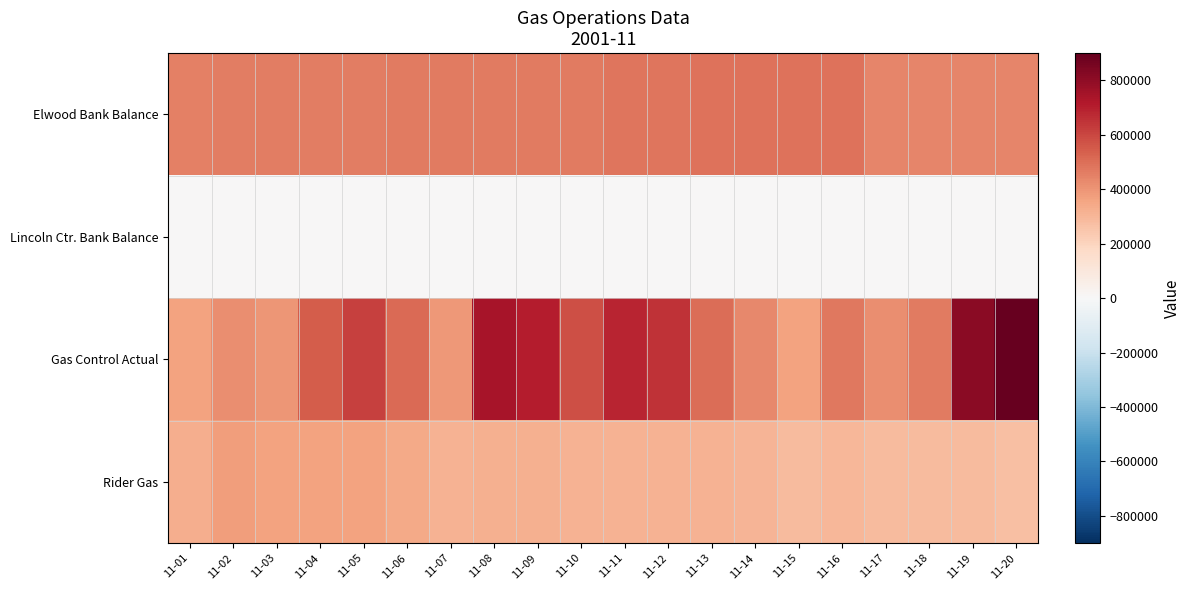

Reading left to right, what are all the values shown in this chart?

Elwood Bank Balance: 11-01=455527	11-02=460527	11-03=460527	11-04=460527	11-05=460527	11-06=465527	11-07=465527	11-08=470527	11-09=470527	11-10=470527	11-11=480527	11-12=484925	11-13=489925	11-14=489925	11-15=489925	11-16=489925	11-17=436959	11-18=436959	11-19=436959	11-20=436959
Lincoln Ctr. Bank Balance: 11-01=0	11-02=0	11-03=0	11-04=0	11-05=0	11-06=0	11-07=0	11-08=0	11-09=0	11-10=0	11-11=0	11-12=0	11-13=0	11-14=0	11-15=0	11-16=0	11-17=0	11-18=0	11-19=0	11-20=0
Gas Control Actual: 11-01=364453	11-02=419919	11-03=396329	11-04=544711	11-05=616642	11-06=509446	11-07=388546	11-08=744000	11-09=704605	11-10=583519	11-11=683517	11-12=649321	11-13=503300	11-14=430834	11-15=359764	11-16=478081	11-17=421684	11-18=469000	11-19=815000	11-20=900000
Rider Gas: 11-01=326942	11-02=373798	11-03=363653	11-04=364574	11-05=364495	11-06=343577	11-07=312978	11-08=318937	11-09=318685	11-10=311207	11-11=316207	11-12=316207	11-13=314203	11-14=306117	11-15=284889	11-16=300786	11-17=282317	11-18=284327	11-19=285362	11-20=273492